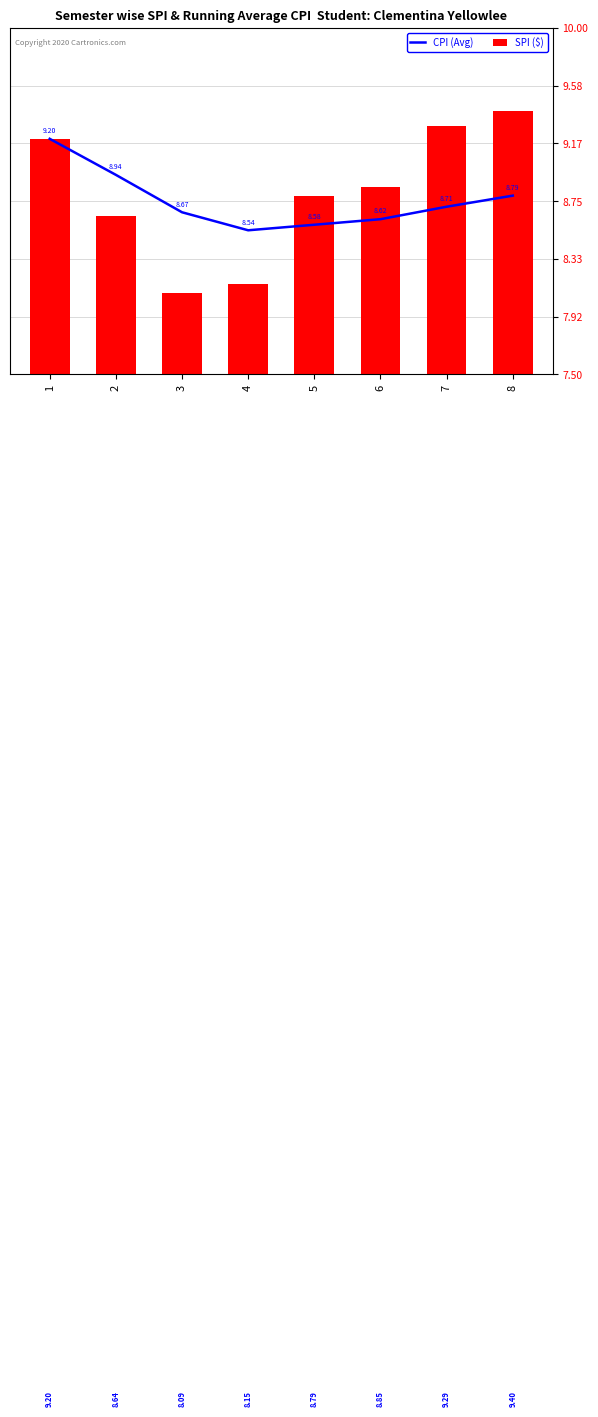

Between 3 and 7, which series saw the biggest shift?

SPI ($)